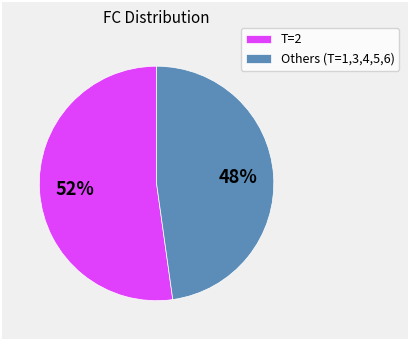

Do Others (T=1,3,4,5,6) and T=2 together represent more than half of the pie?

Yes